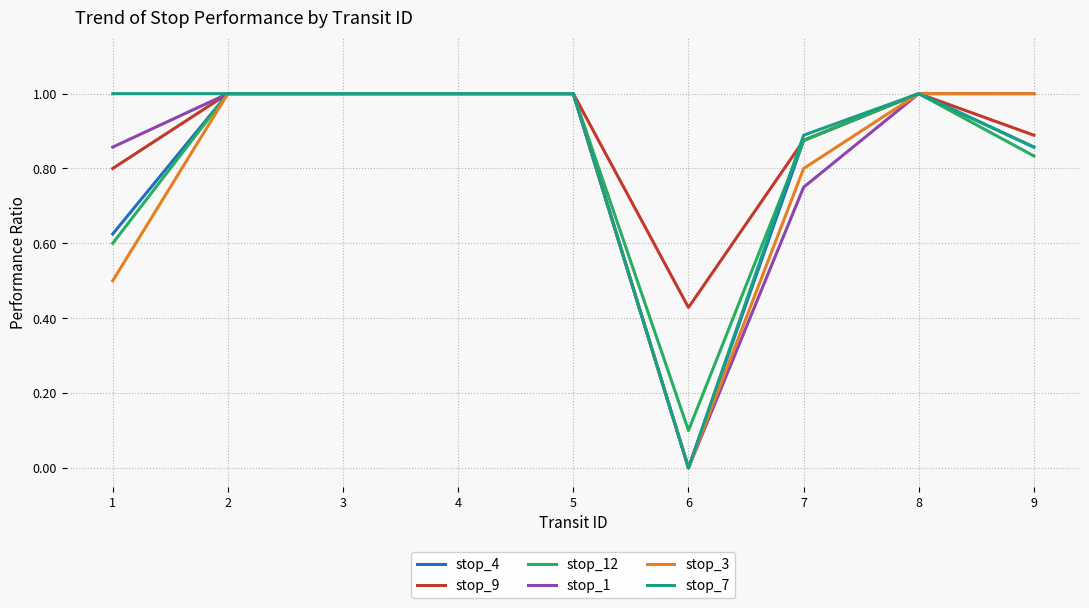

What is the difference between the stop_9 values at 6 and 9?

0.5